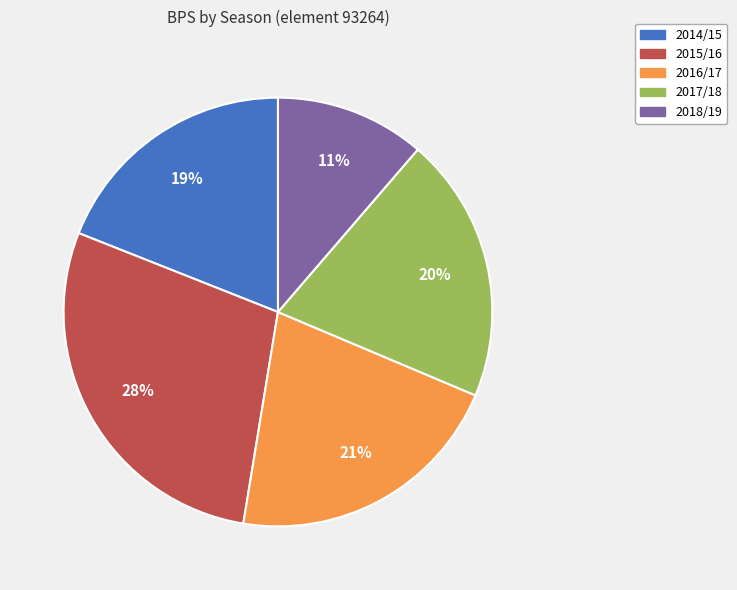

The 2015/16 slice represents 42% of the pie. True or false?

False